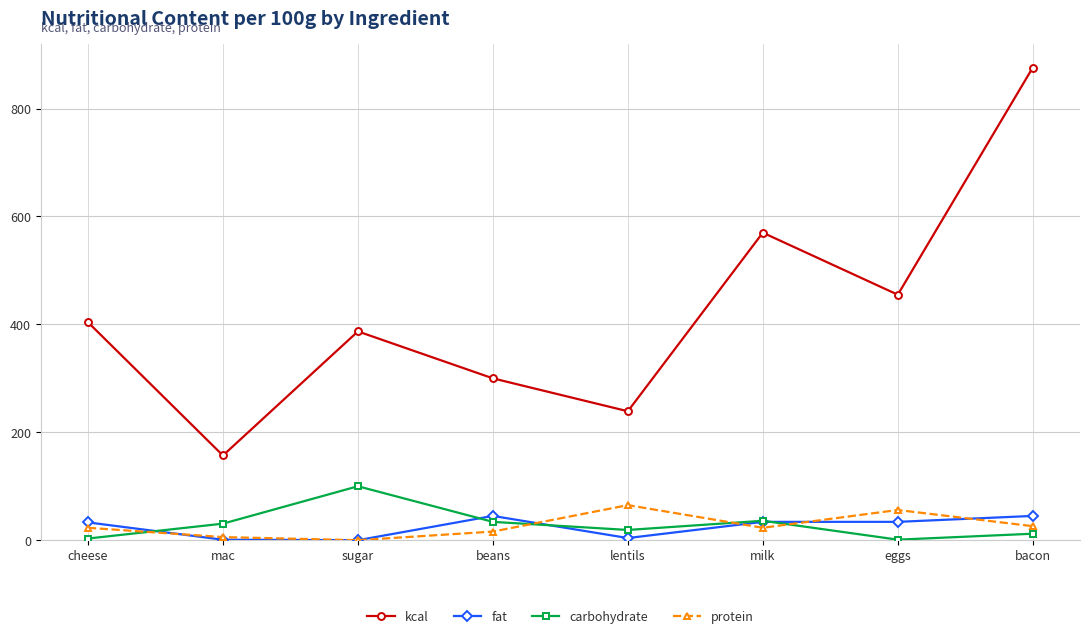

At which category is the sum across all series the highest?

bacon